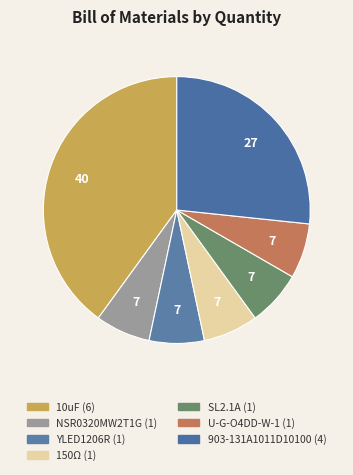

Is it true that 10uF is 40% of the pie?

True